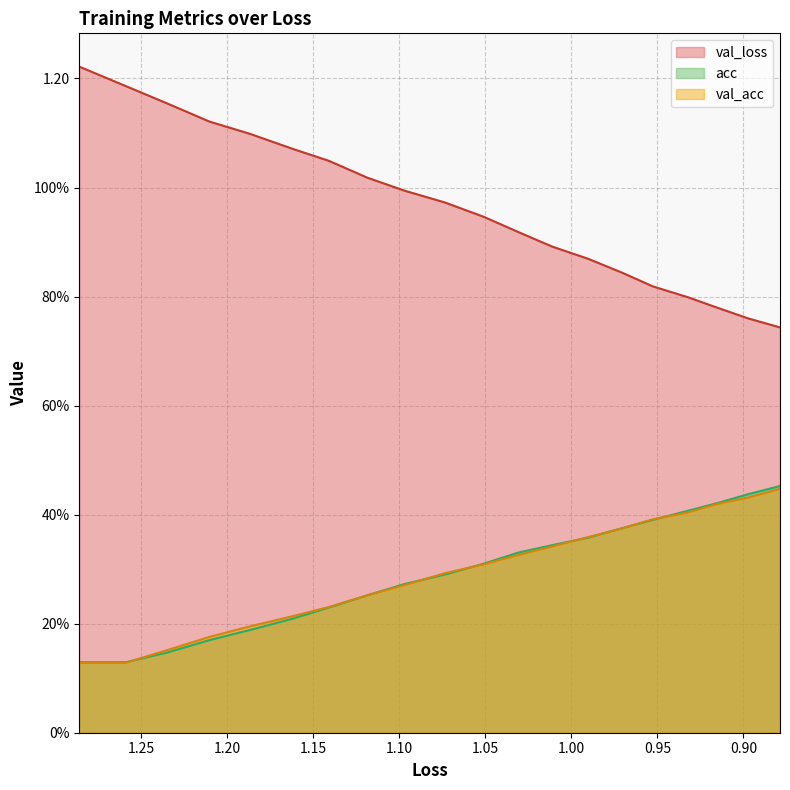

What is the maximum value for acc?

0.5